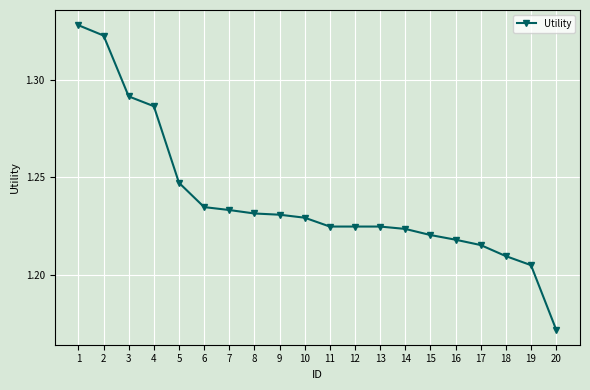

At which label is the value closest to 1?

20